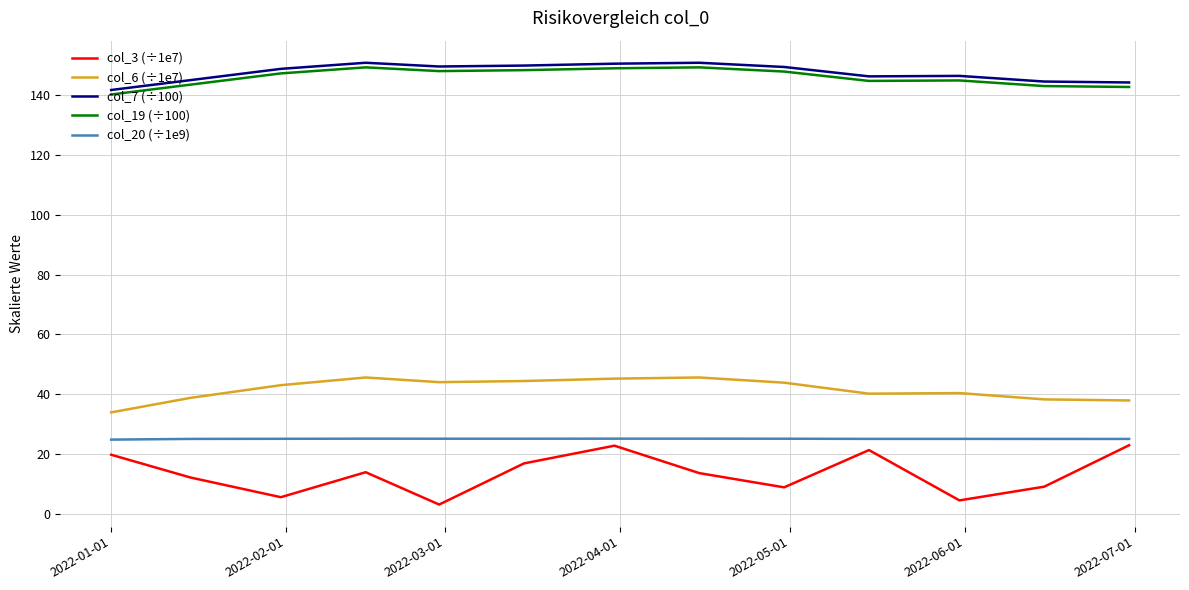

Which series has the largest range (max minus min)?

col_3 (÷1e7)